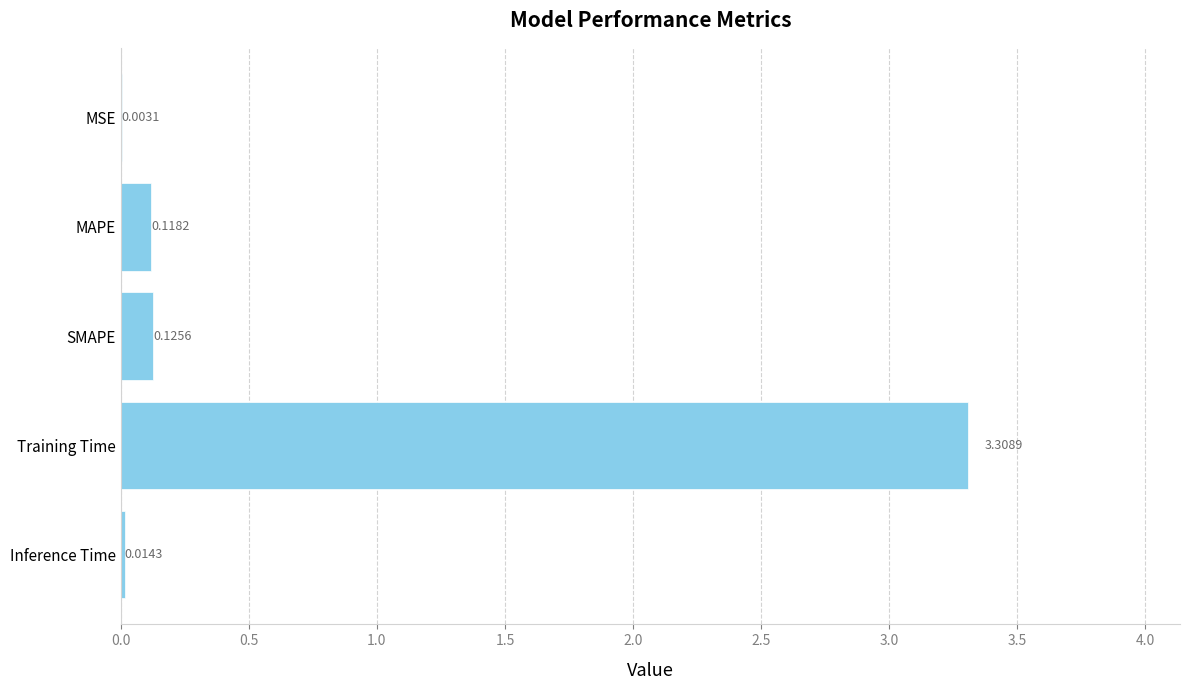

At which category does the chart reach its peak across all series?

Training Time